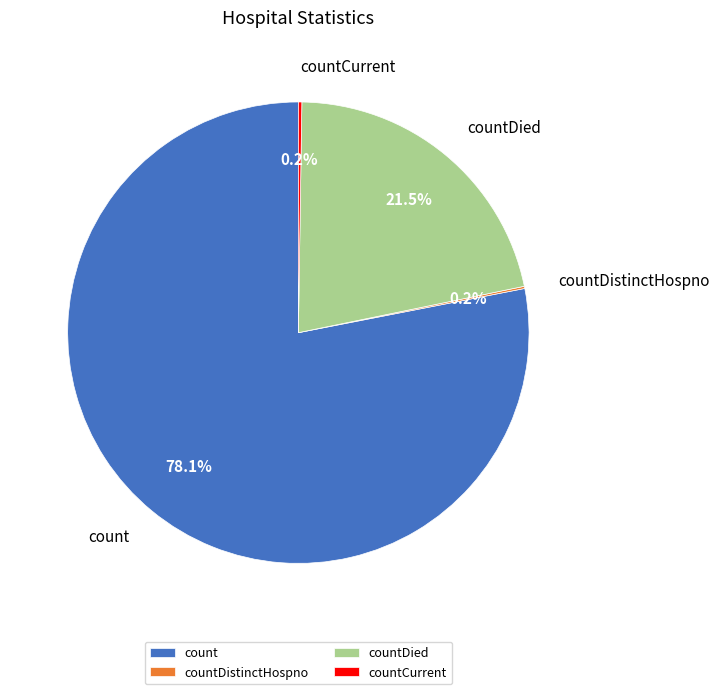

What percentage do count and countDied together represent?

99.6%